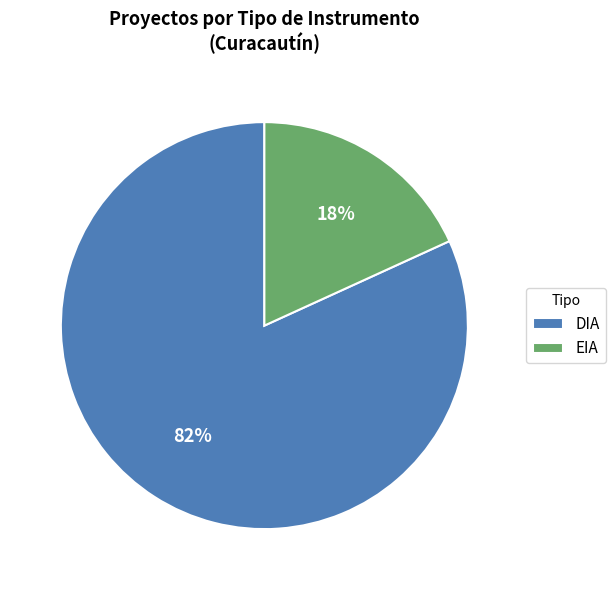

Count the number of slices in the pie.

2